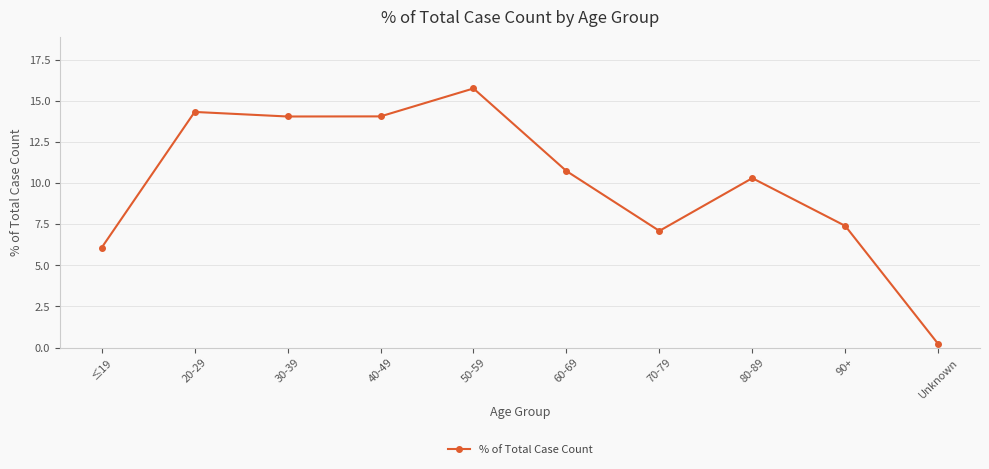

Is it true that the value at 70-79 is 3.2?

False